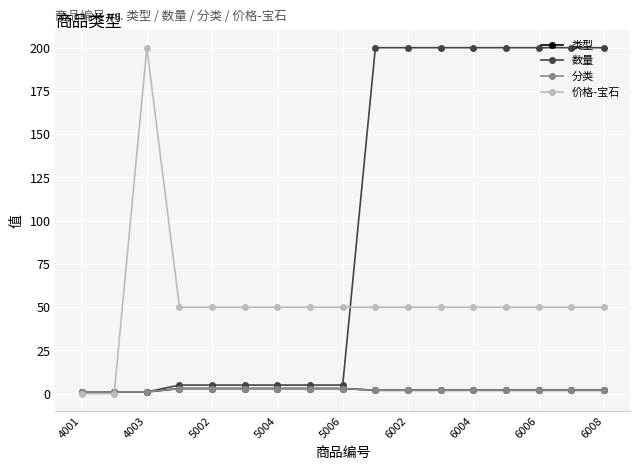

Does the chart have visible grid lines?

Yes